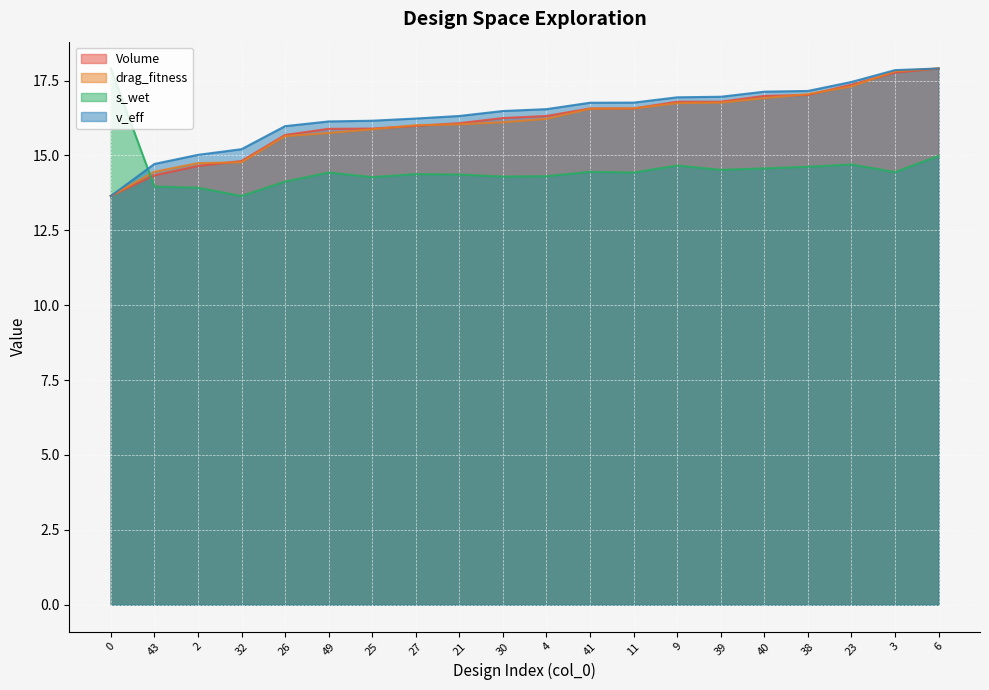

Reading right to left, list all the values displayed in this chart.

Volume: 17.9	17.8	17.4	17.0	17.0	16.8	16.8	16.6	16.6	16.3	16.2	16.1	16.0	15.9	15.9	15.7	14.8	14.6	14.3	13.6
drag_fitness: 17.9	17.8	17.3	17.0	16.9	16.8	16.7	16.6	16.6	16.2	16.1	16.0	16.0	15.9	15.7	15.6	14.8	14.7	14.5	13.6
s_wet: 15.0	14.4	14.7	14.6	14.6	14.5	14.7	14.4	14.5	14.3	14.3	14.4	14.4	14.3	14.4	14.1	13.6	13.9	14.0	17.9
v_eff: 17.9	17.8	17.5	17.2	17.1	17.0	16.9	16.8	16.8	16.5	16.5	16.3	16.2	16.2	16.1	16.0	15.2	15.0	14.7	13.6